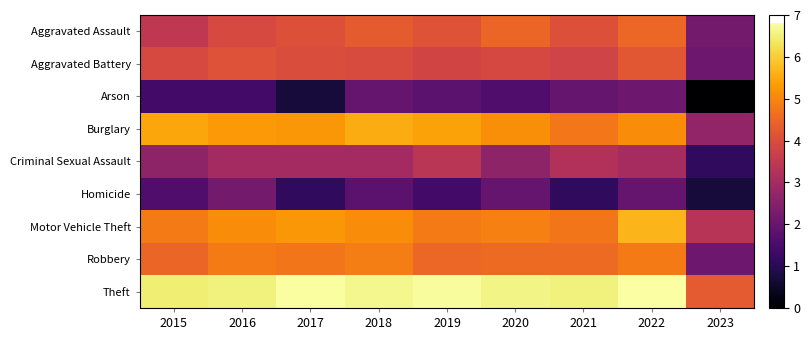

What is the total value across all series at 2019?

36.0